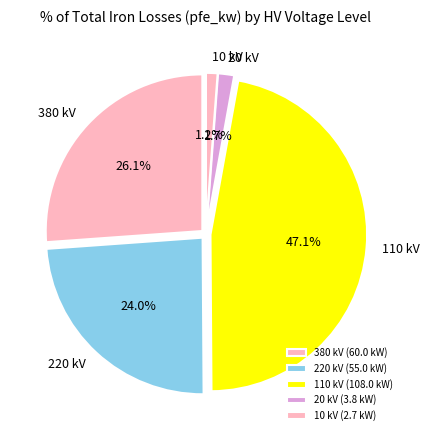

Does 110 kV represent more than half of the total?

No